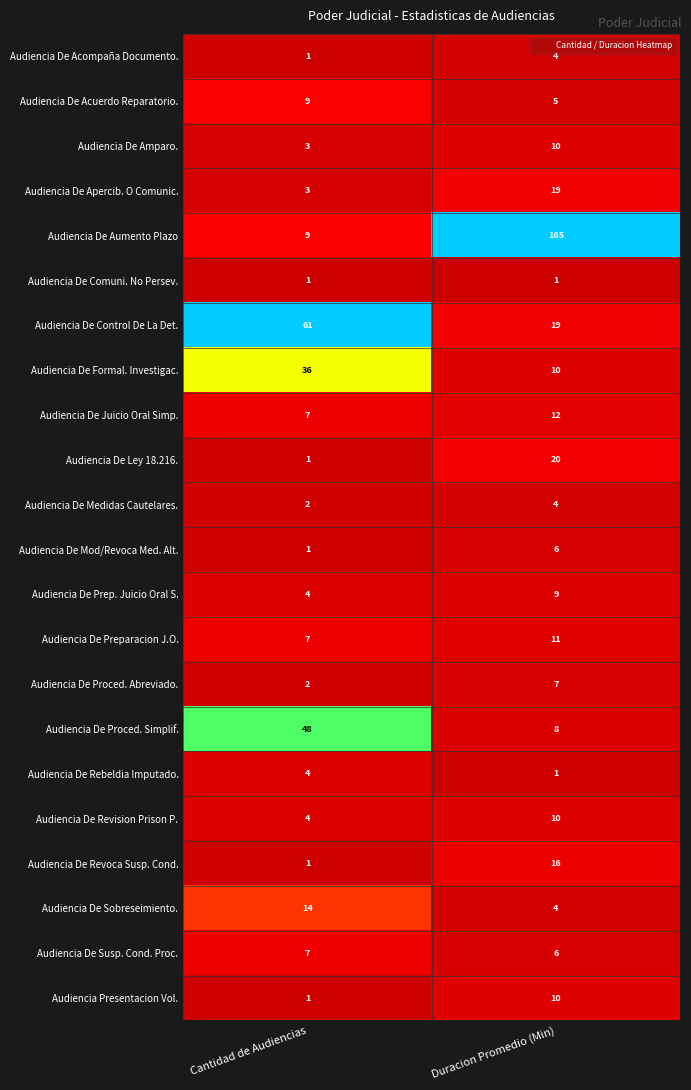

Read the Audiencia De Revision Prison P. value at Duracion Promedio (Min).

10